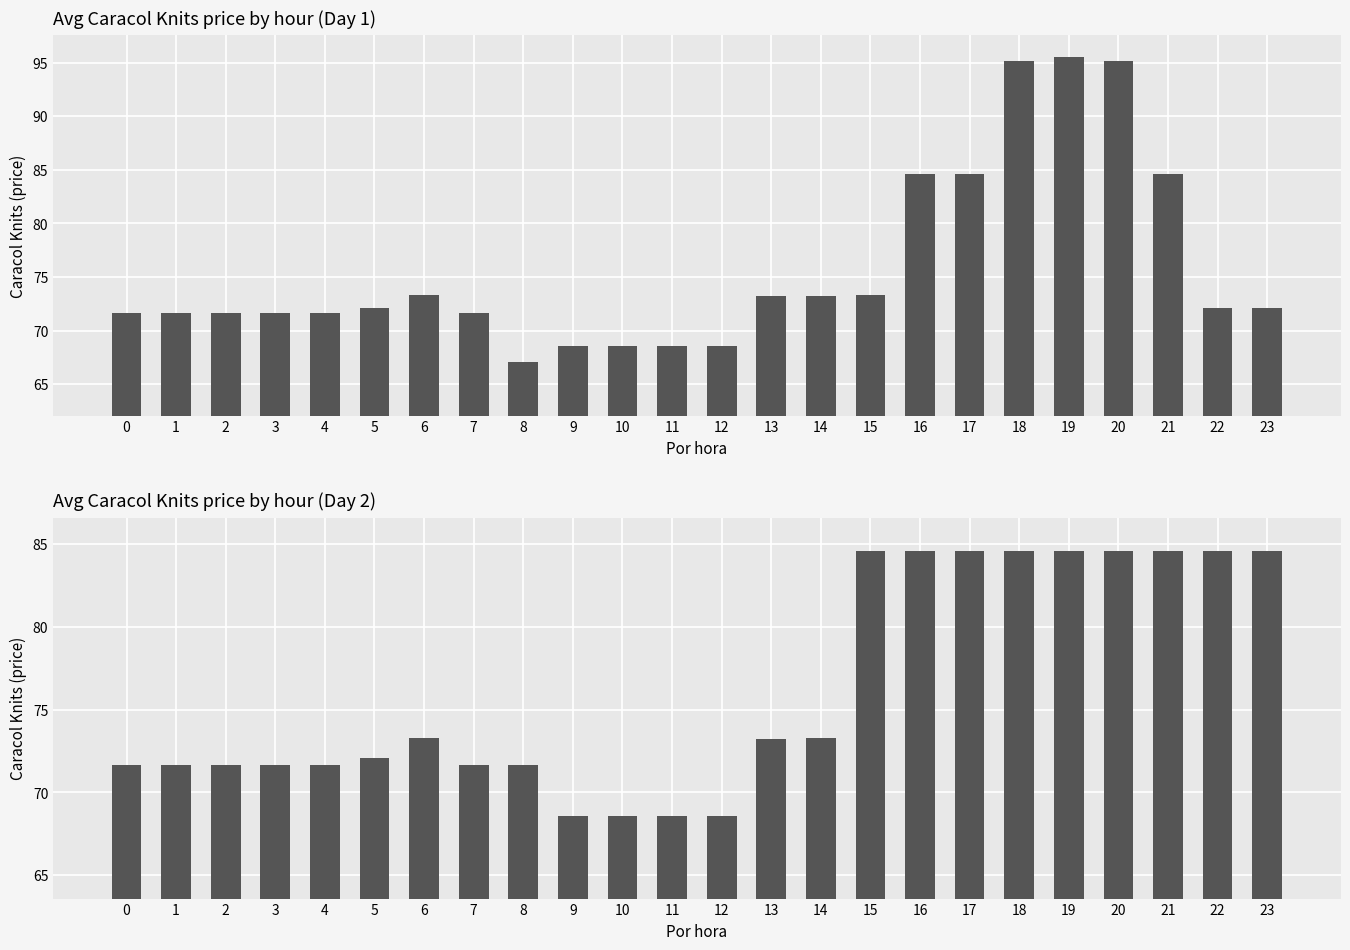

What is the value of the 4th bar from the left?

71.6